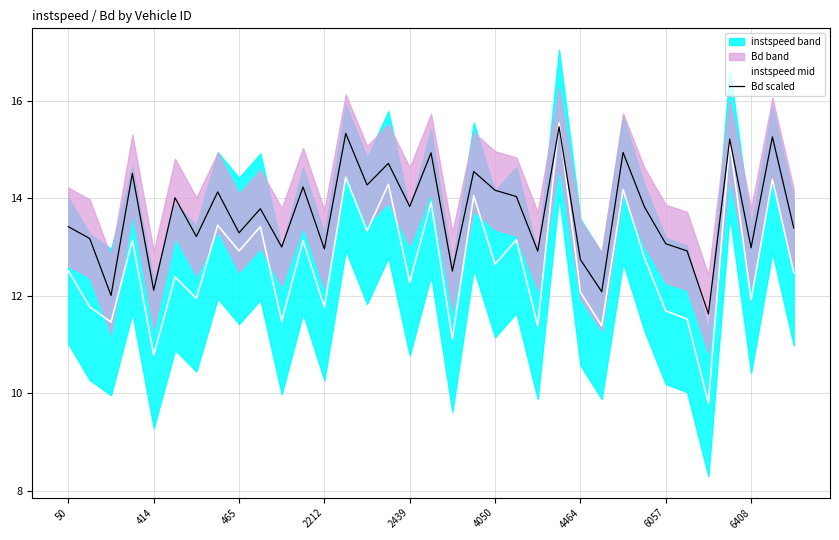

Reading left to right, list all the values displayed in this chart.

instspeed mid: 12.5	11.8	11.5	13.1	10.8	12.4	11.9	13.4	12.9	13.4	11.5	13.1	11.8	14.4	13.3	14.3	12.3	13.9	11.1	14.1	12.6	13.1	11.4	15.5	12.1	11.4	14.2	12.8	11.7	11.5	9.8	15.2	11.9	14.4	12.5
Bd scaled: 13.4	13.2	12.0	14.5	12.1	14.0	13.2	14.1	13.3	13.8	13.0	14.2	13.0	15.3	14.3	14.7	13.8	14.9	12.5	14.5	14.2	14.0	12.9	15.5	12.7	12.1	14.9	13.8	13.1	12.9	11.6	15.2	13.0	15.3	13.4